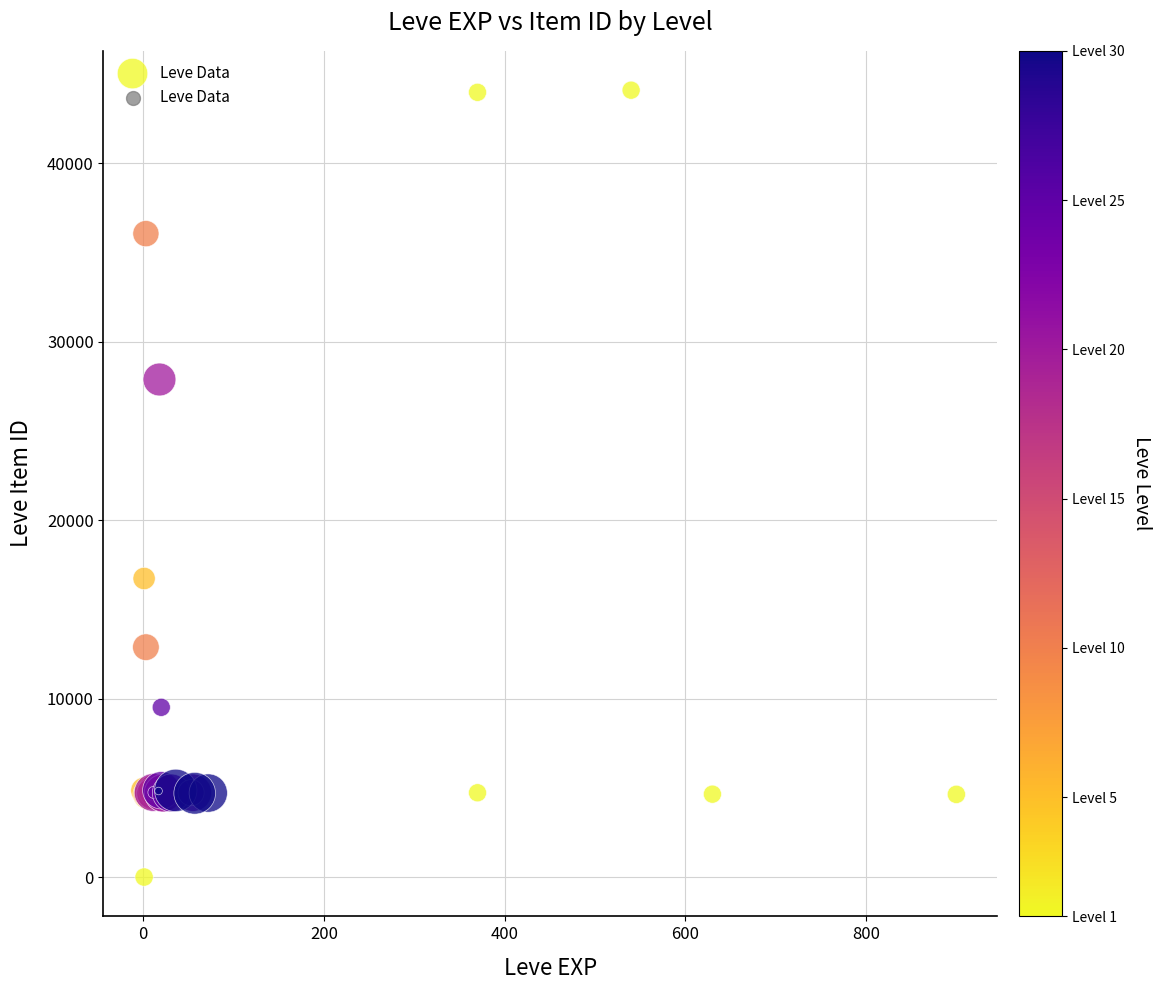

What Y value in the scatter plot is closest to 22050?

16734